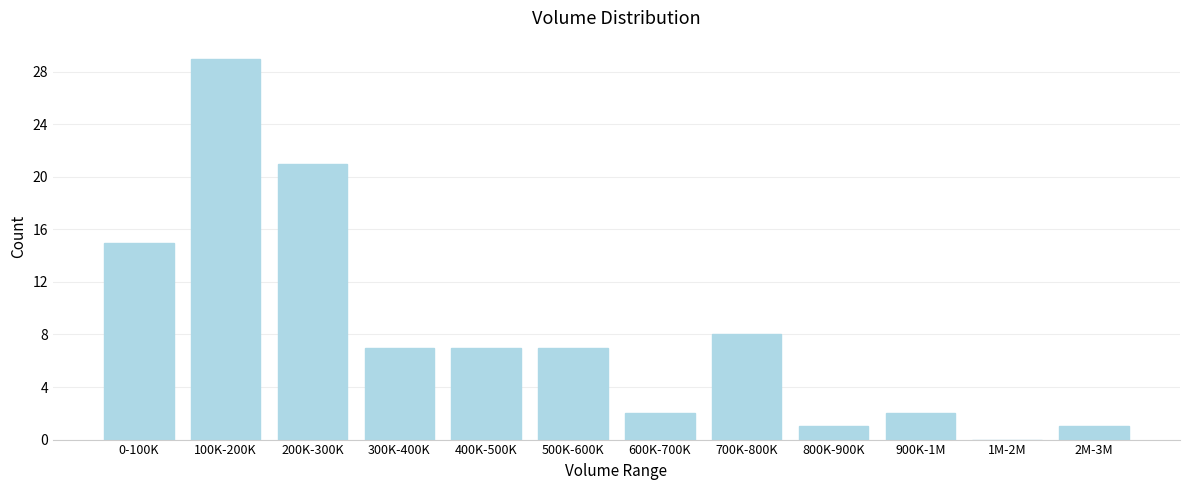

Reading left to right, what are all the values shown in this chart?

0-100K=15	100K-200K=29	200K-300K=21	300K-400K=7	400K-500K=7	500K-600K=7	600K-700K=2	700K-800K=8	800K-900K=1	900K-1M=2	1M-2M=0	2M-3M=1